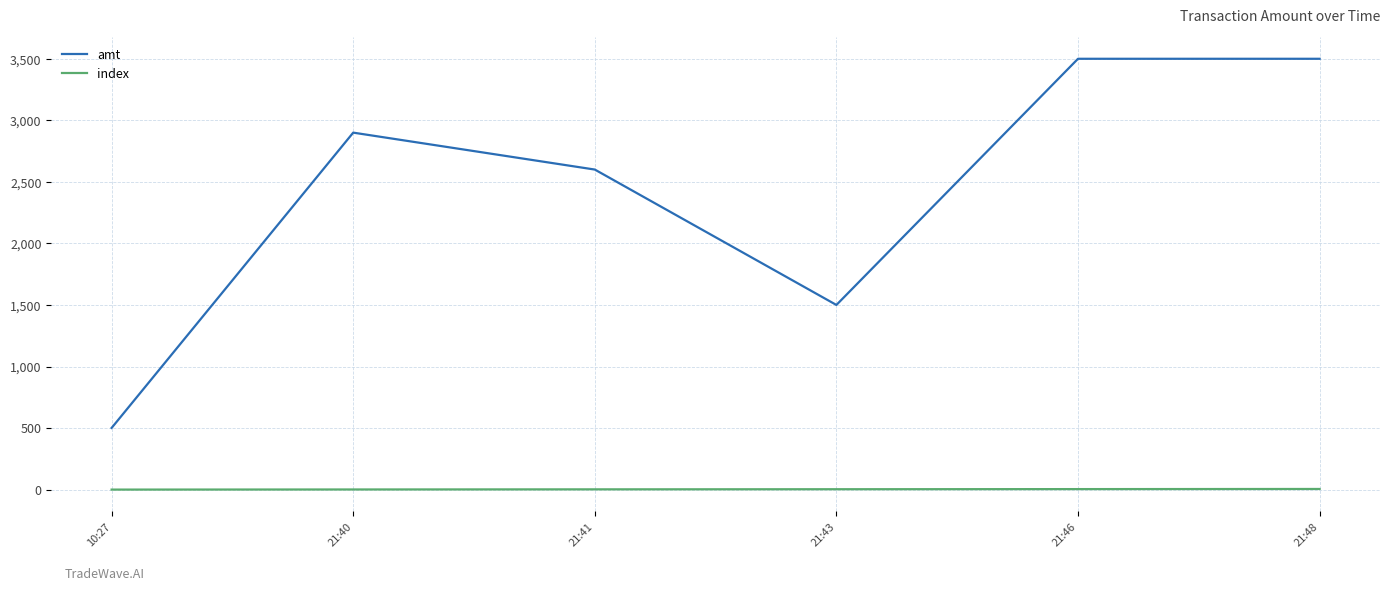

What is the sum of the index values at 21:46 and 21:43?

7